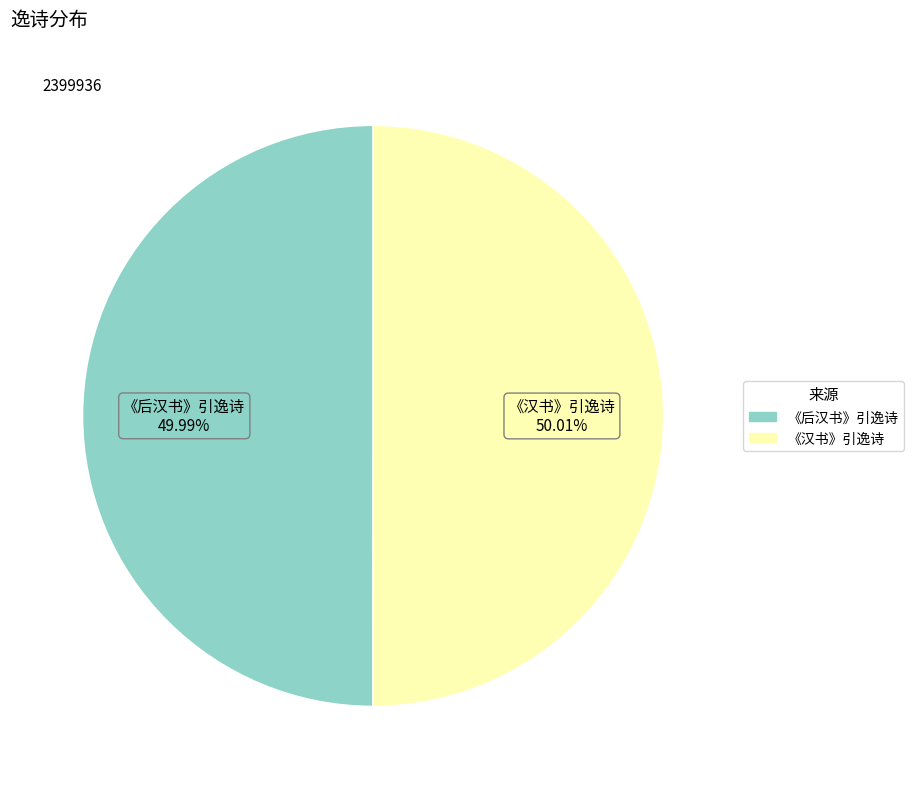

Is it true that 《后汉书》引逸诗 is 38% of the pie?

False